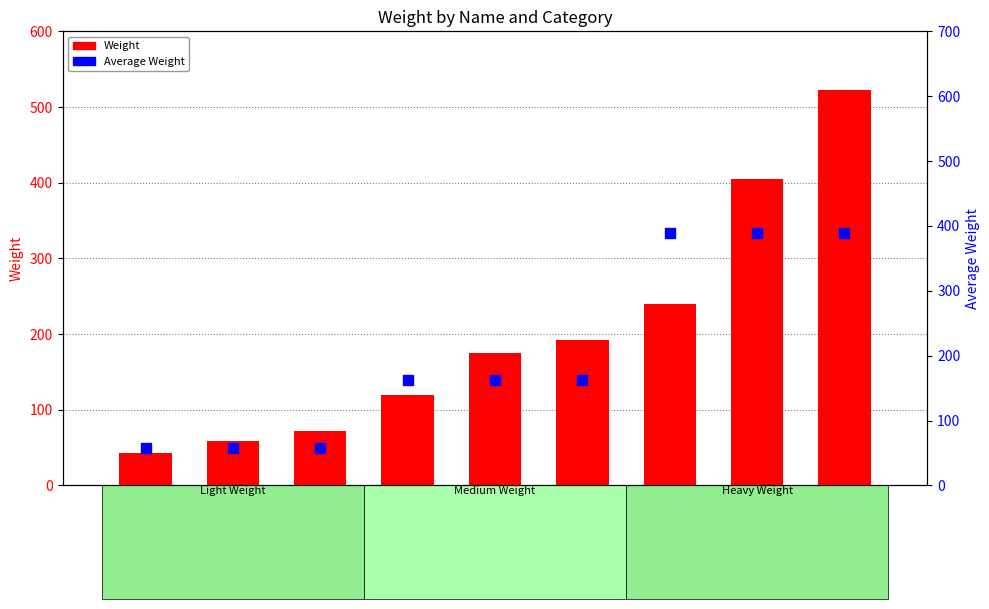

Is the value of Weight at H greater than the value of Average Weight at E?

Yes